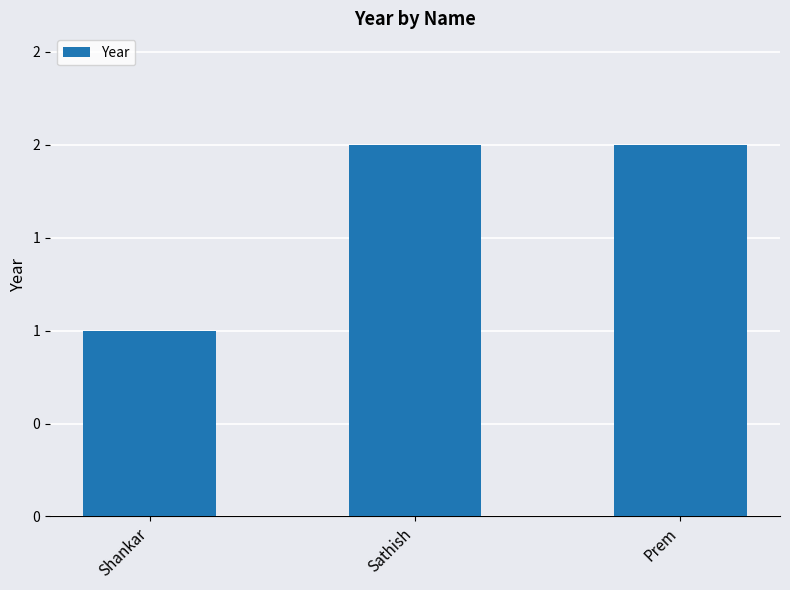

Which label corresponds to the smallest value in the chart?

Shankar